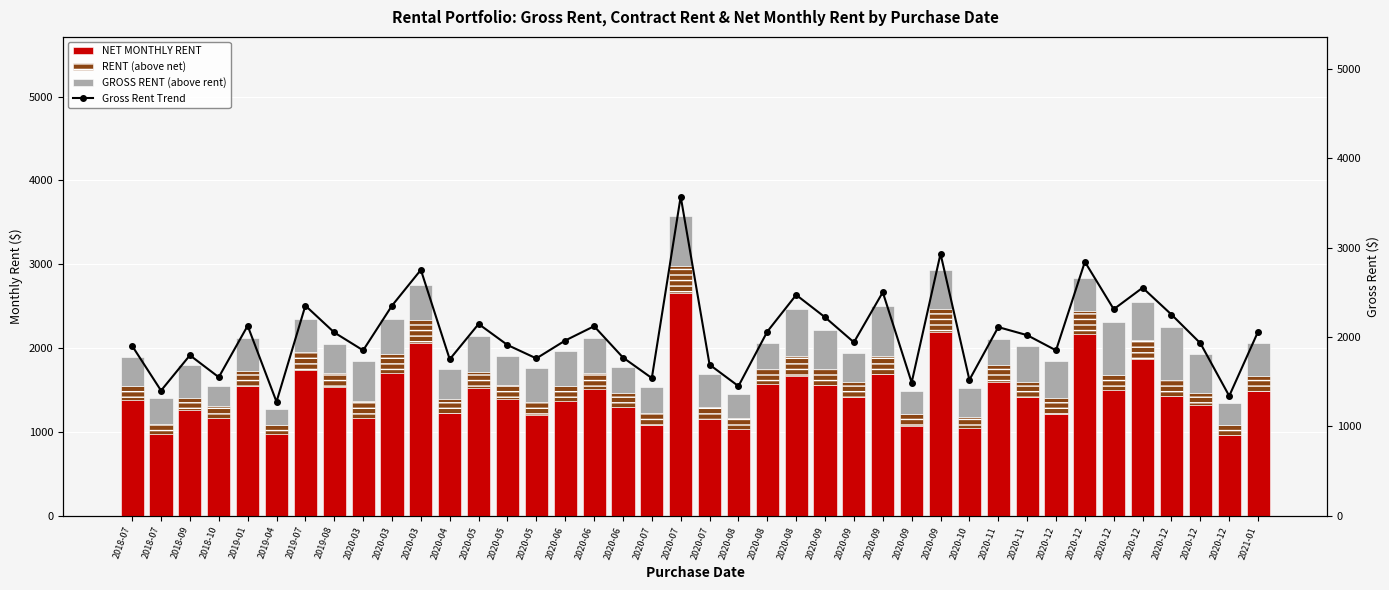

At how many categories does at least one series exceed 905?

40